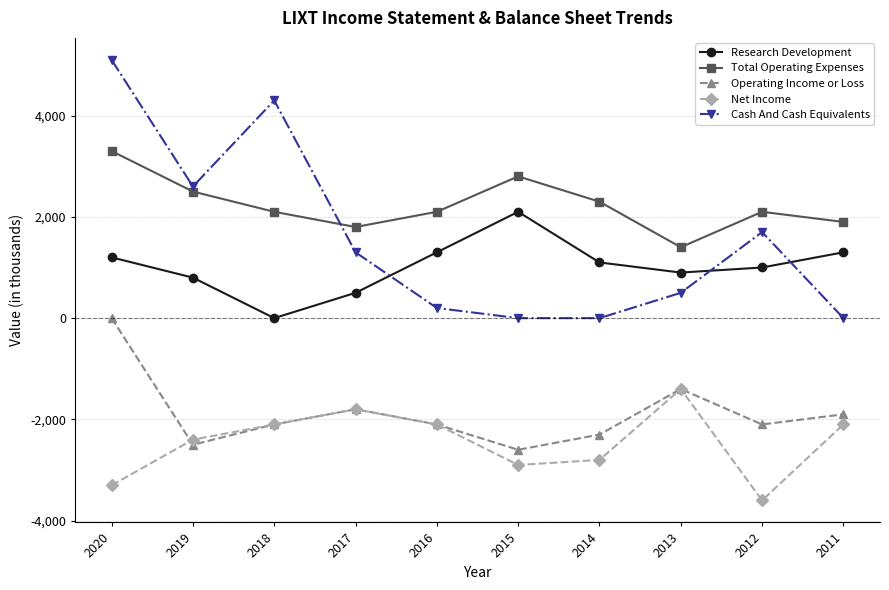

At which category does the chart reach its minimum across all series?

2012